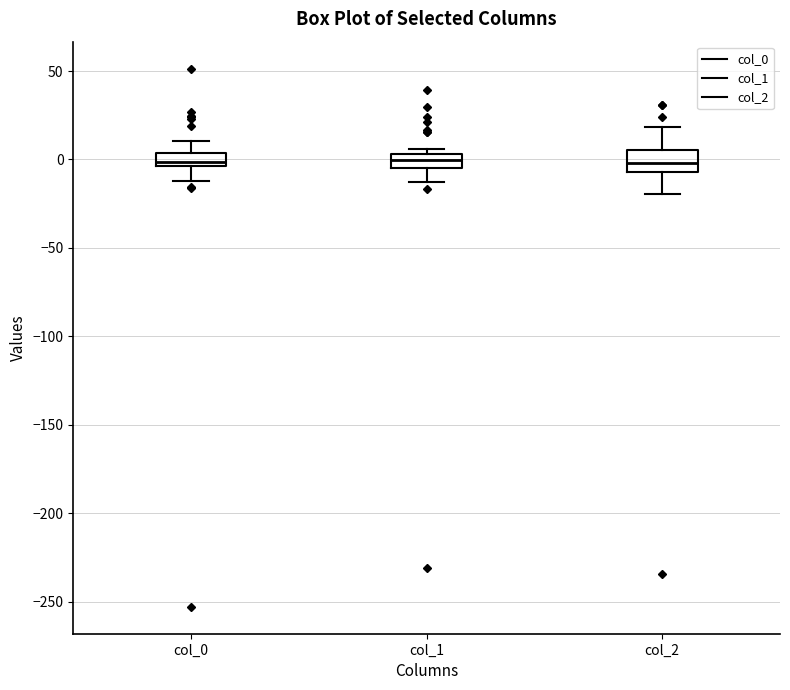

Where does the median line of the box for col_1 sit on the y-axis? The values are not printed on the chart, so give them approximately, as read against the axis.

0